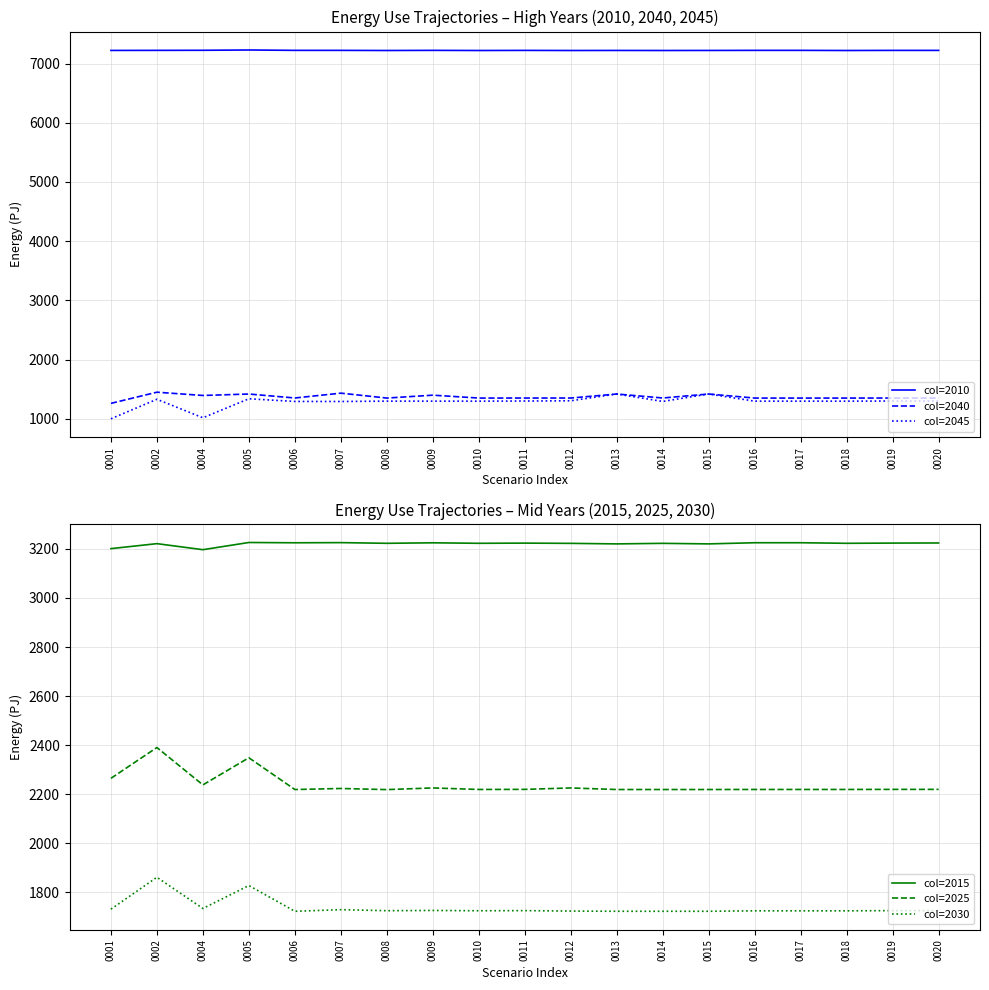

True or false: col=2030 and col=2040 cross at least once.

False